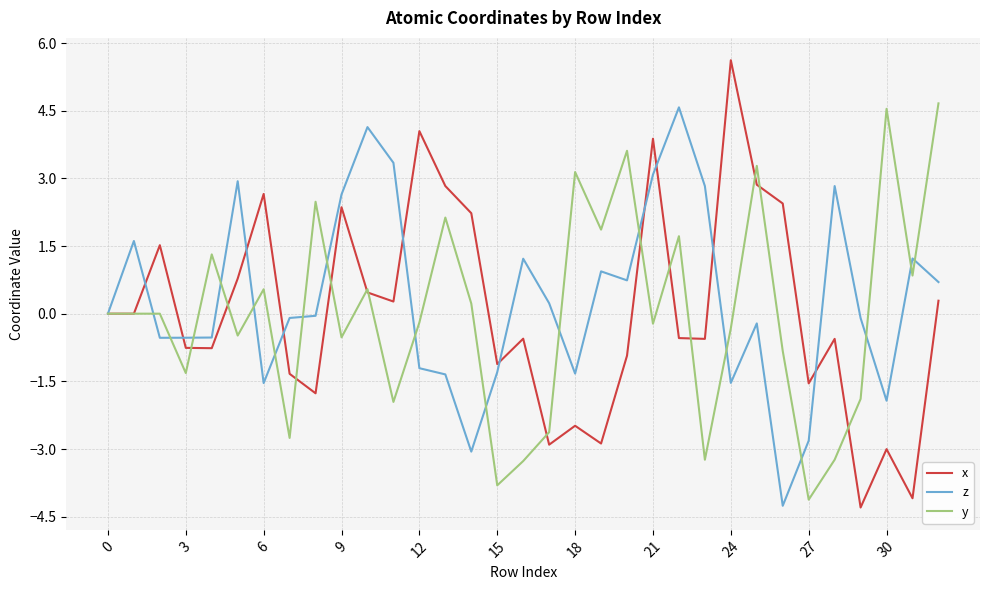

What is the greatest value displayed?

5.6